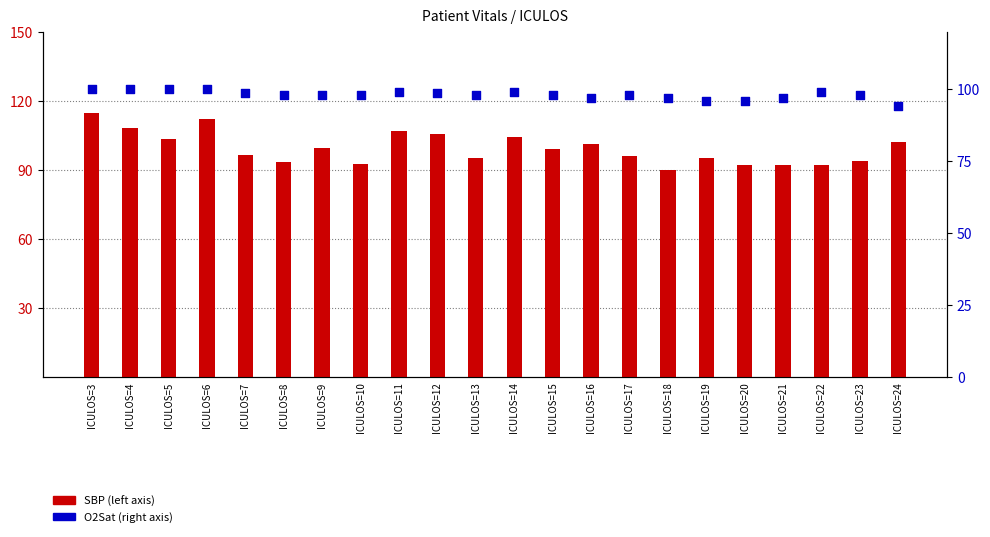

What are all the series names shown in the legend?

SBP, O2Sat